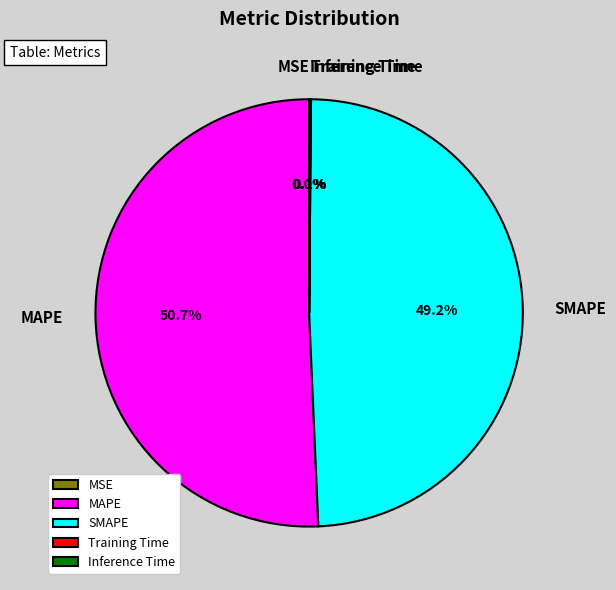

Between Inference Time and SMAPE, which is larger?

SMAPE